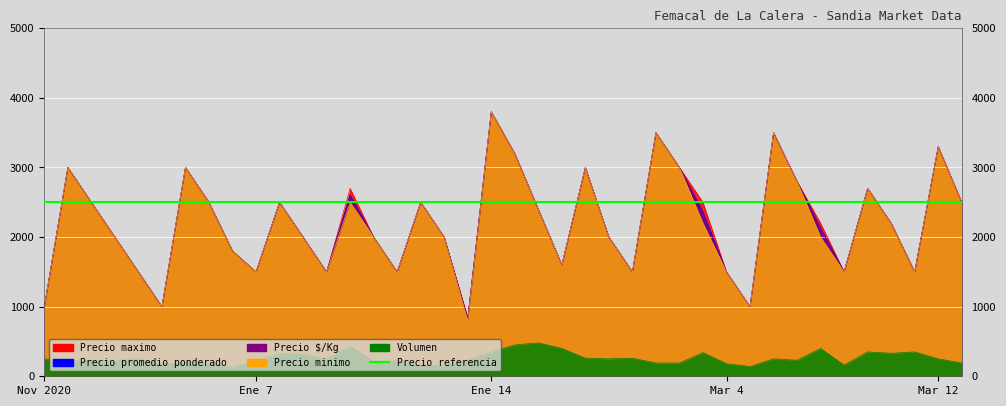

Which series has the largest range (max minus min)?

Precio minimo